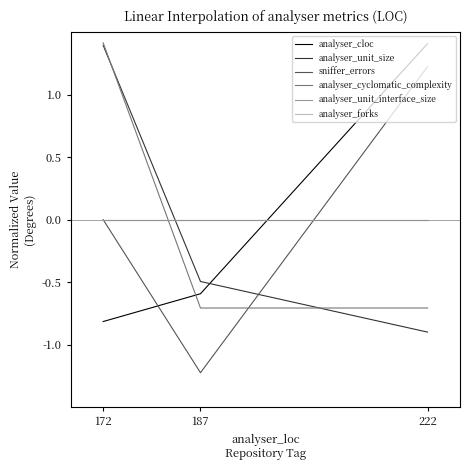

Which label corresponds to the largest value in the chart?

172